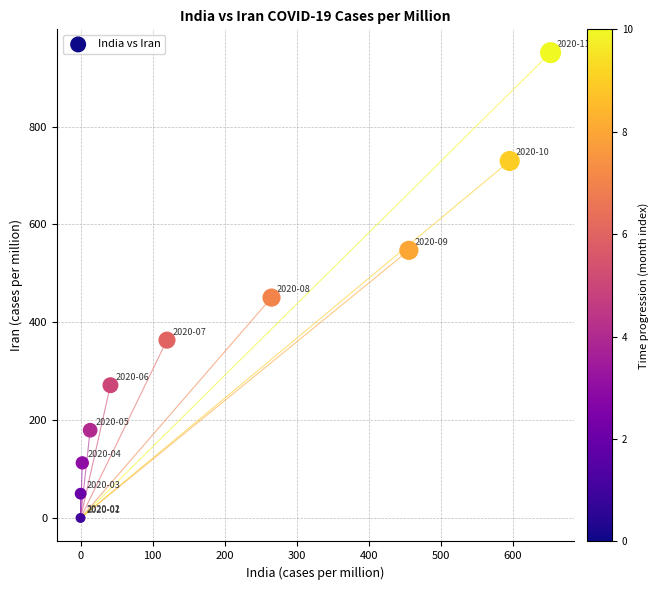

What Y value in the scatter plot is closest to 475?

450.6